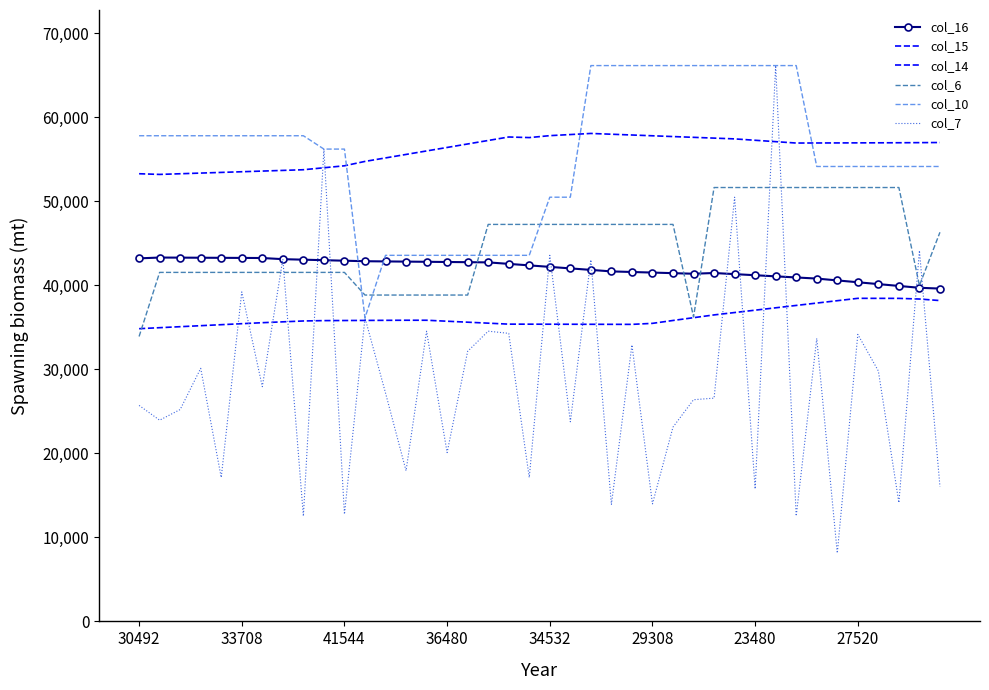

True or false: col_6 and col_14 intersect in this chart.

True